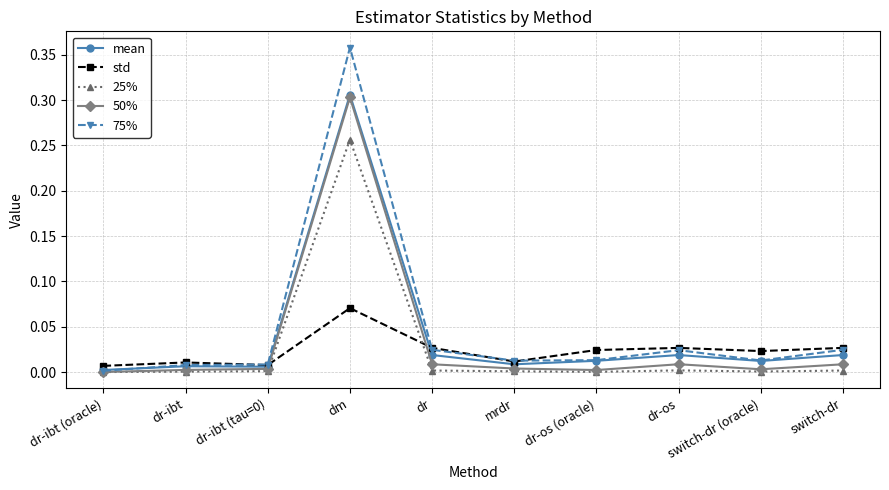

In 50%, how many points are higher than both neighbors (excluding endpoints)?

2